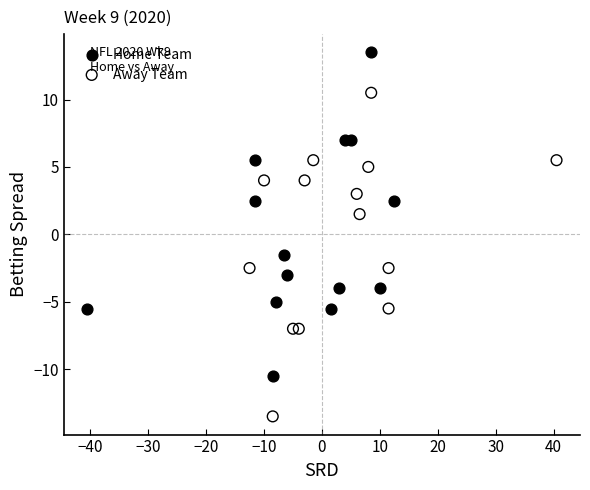

Which series reaches the minimum Y coordinate?

Away Team